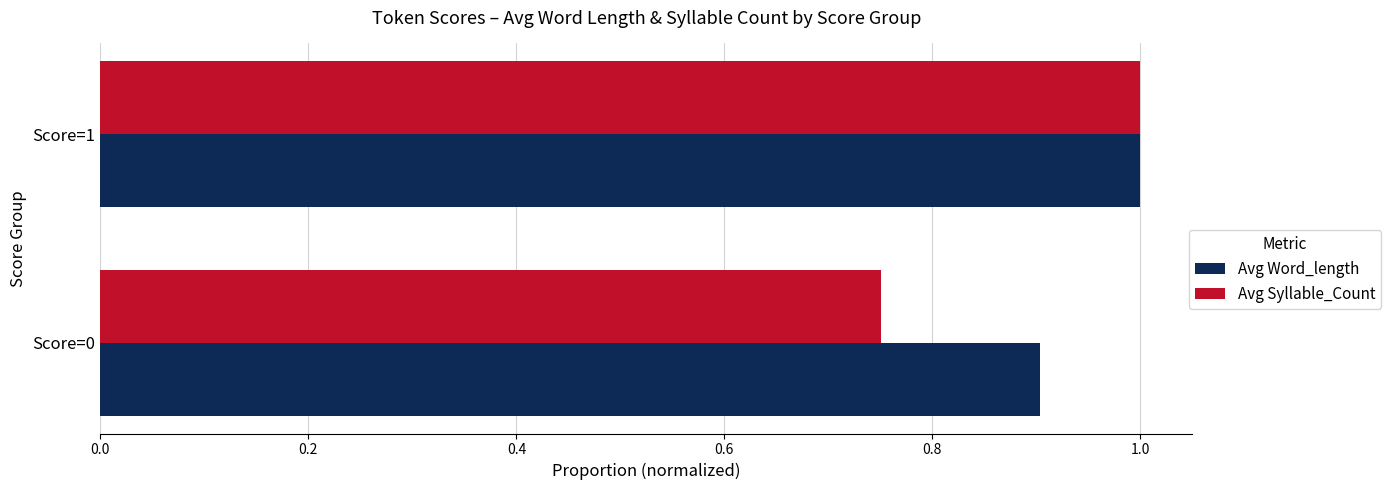

What is the average value of the Avg Word_length series?

1.0